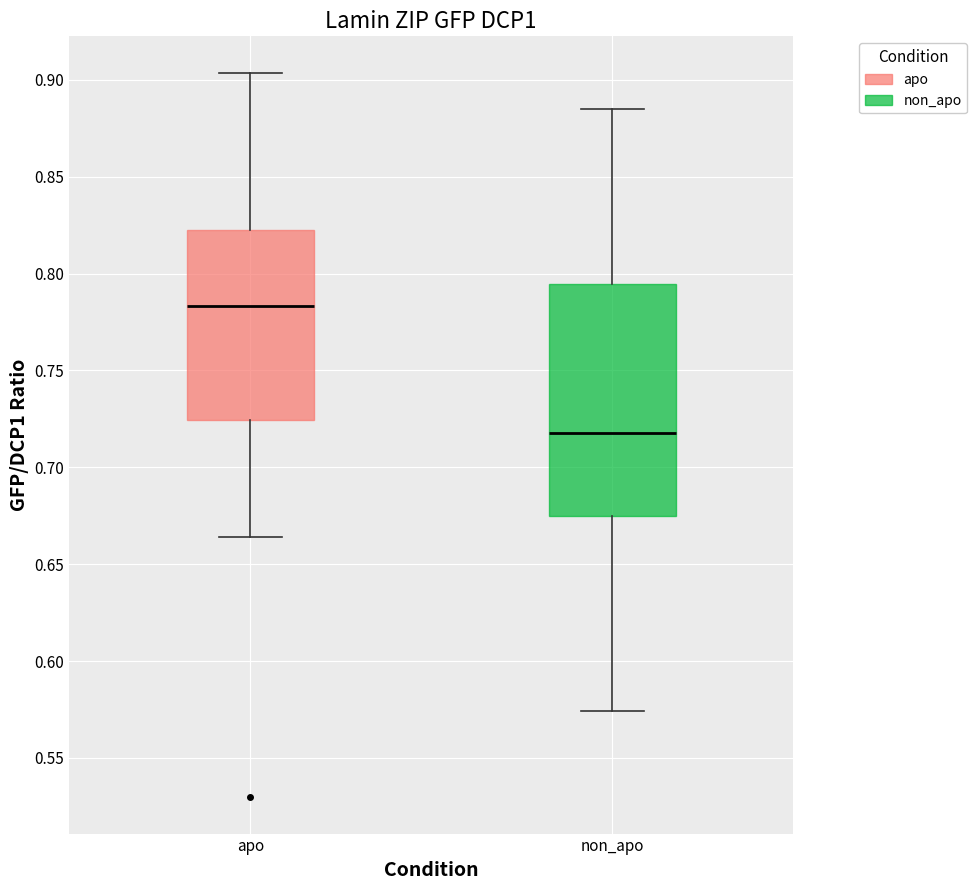

Comparing the boxes themselves (not the whiskers), which one is the tallest?

non_apo